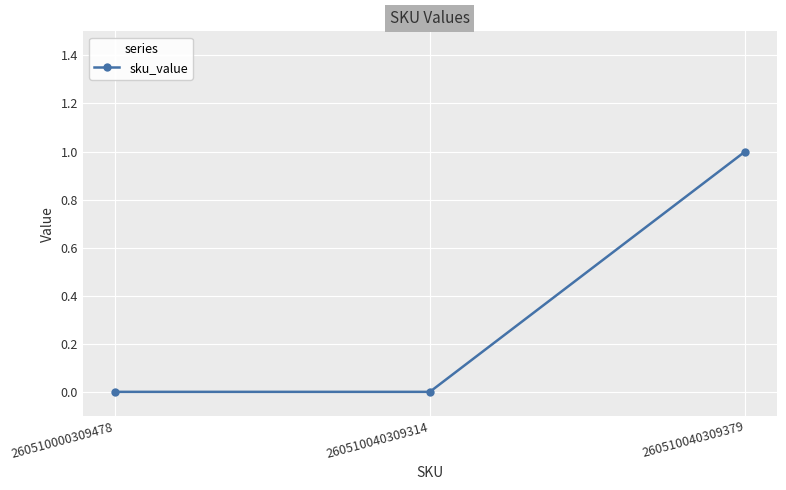

How many lines are shown in the chart?

1